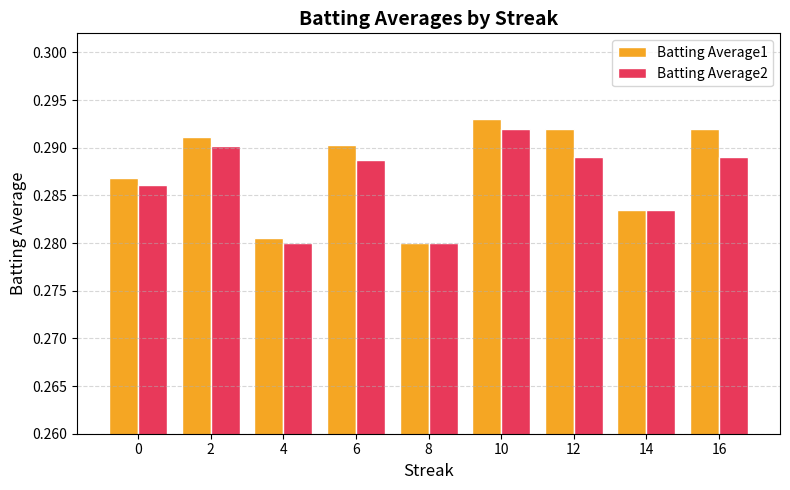

What is the sum of the Batting Average2 values at 0 and 14?

0.6